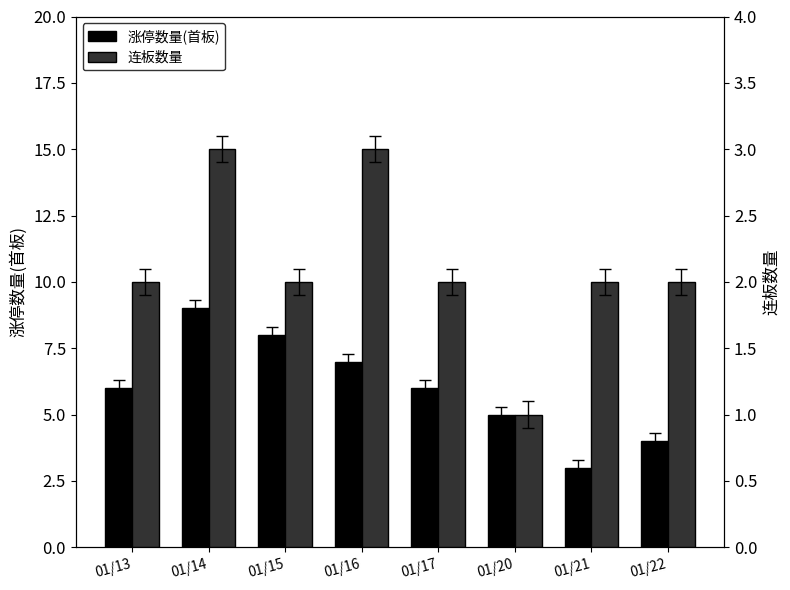

How many distinct data groups are displayed?

2